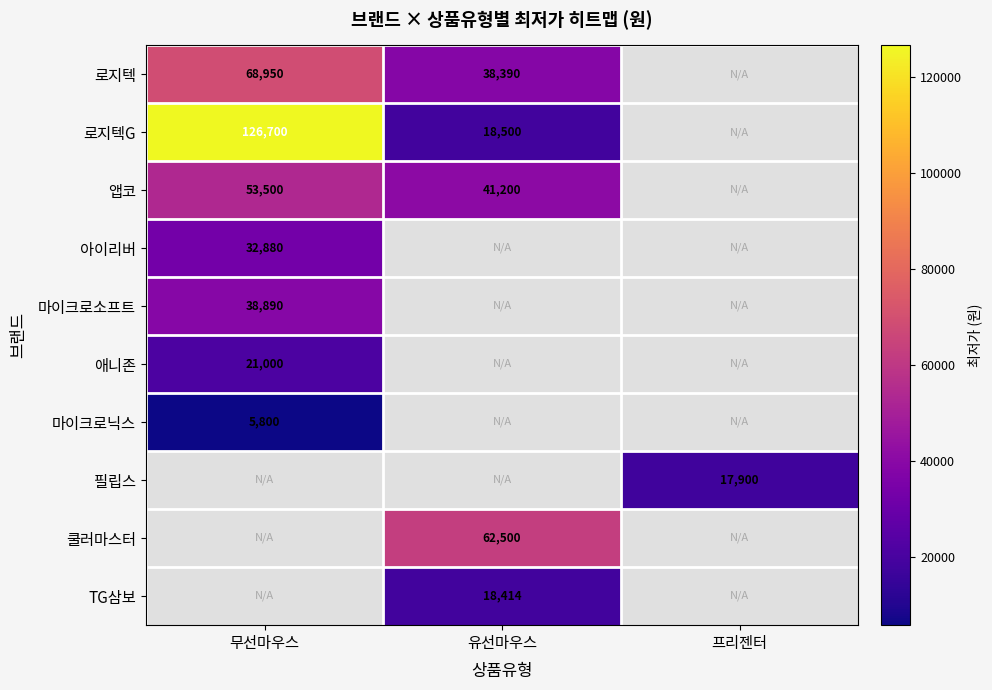

True or false: 로지텍 has a value of 38390 at 유선마우스.

True